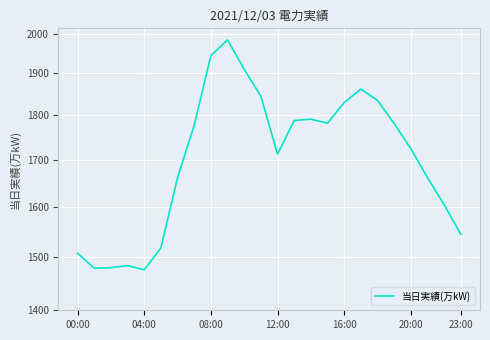

What is the sum of the values at 11 and 9?

3829